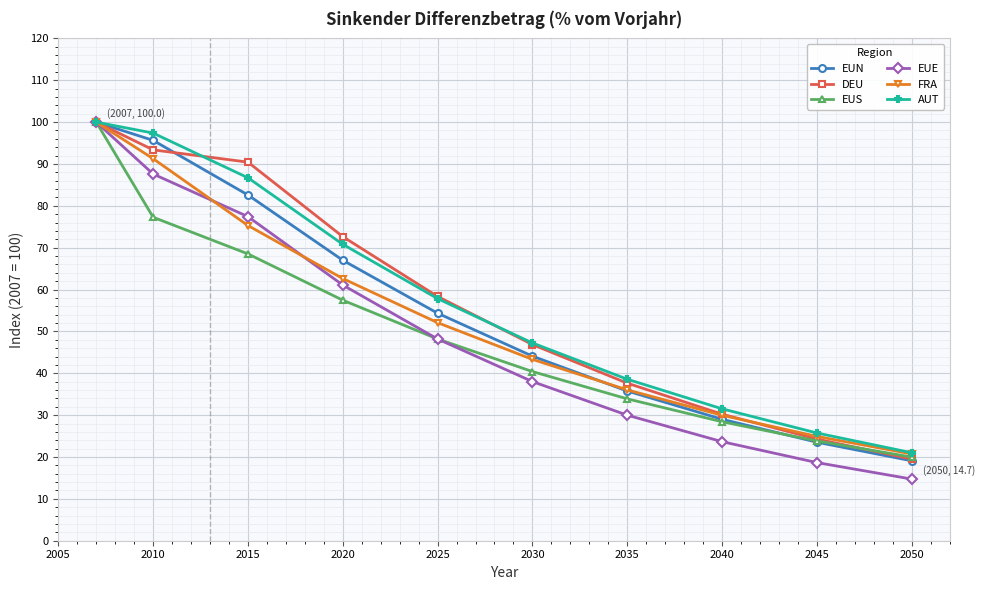

Which series has the largest range (max minus min)?

EUE